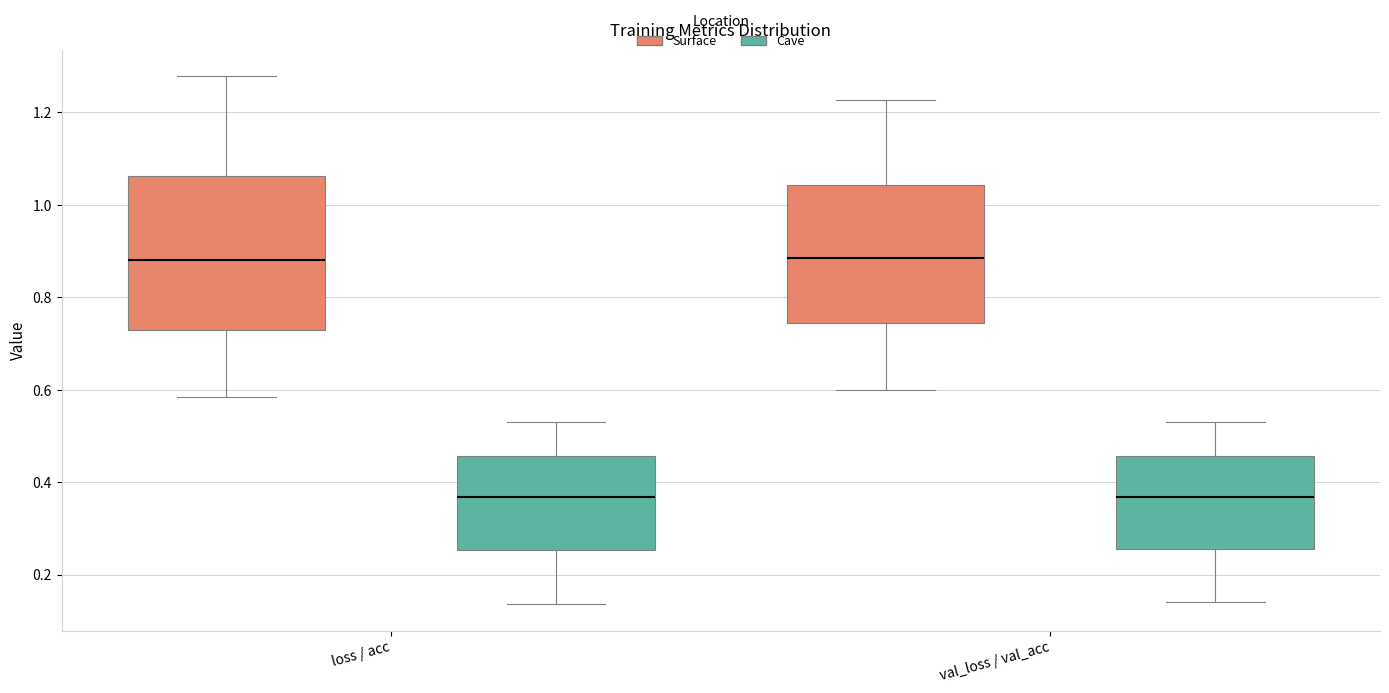

Reading left to right, read every box against the y-axis: the position of its median line, the range the box covers, and the ends of its whiskers. The values are not printed on the chart, so give them approximately, as read against the axis.

loss / acc (Surface): median 0.88, box 0.74 to 1.06, whiskers 0.58 to 1.28
loss / acc (Cave): median 0.36, box 0.26 to 0.46, whiskers 0.14 to 0.54
val_loss / val_acc (Surface): median 0.88, box 0.74 to 1.04, whiskers 0.60 to 1.22
val_loss / val_acc (Cave): median 0.36, box 0.26 to 0.46, whiskers 0.14 to 0.54